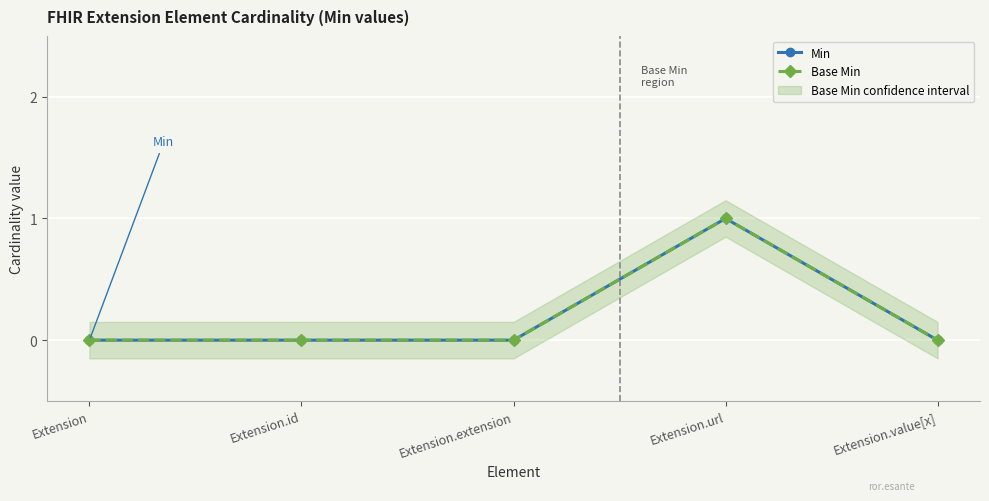

How many lines are shown in the chart?

2